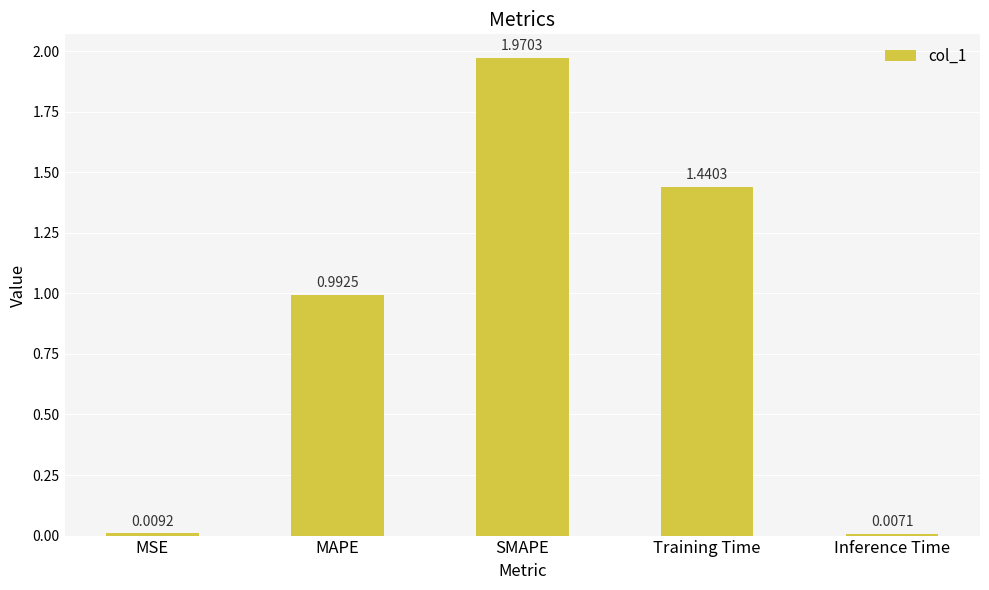

What is the label of the 2nd bar from the right?

Training Time